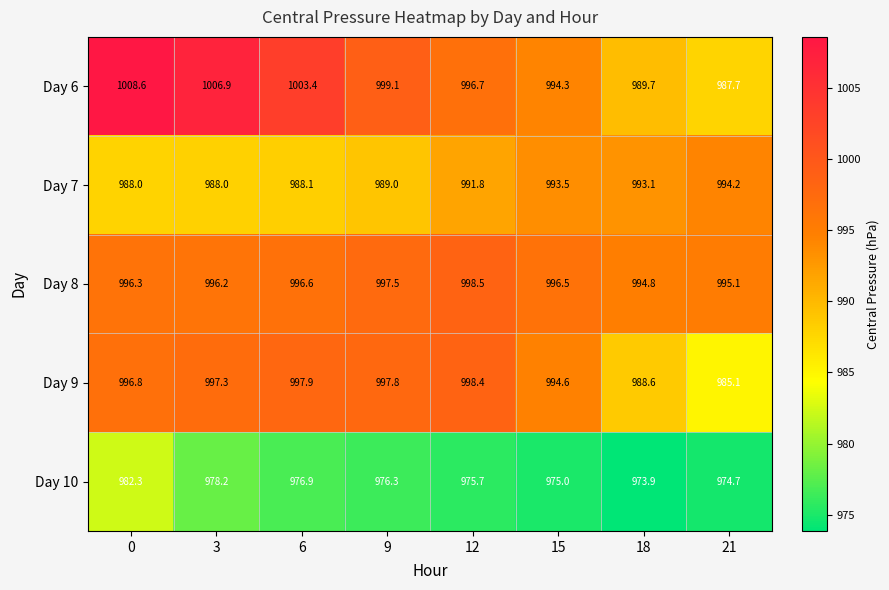

How many distinct data groups are displayed?

5